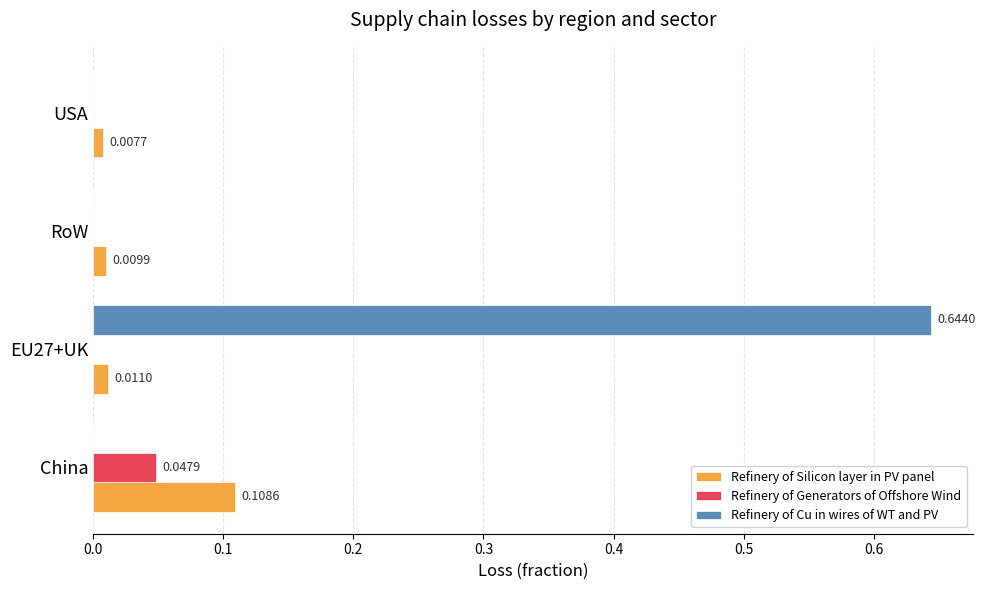

At which category is the sum across all series the highest?

EU27+UK